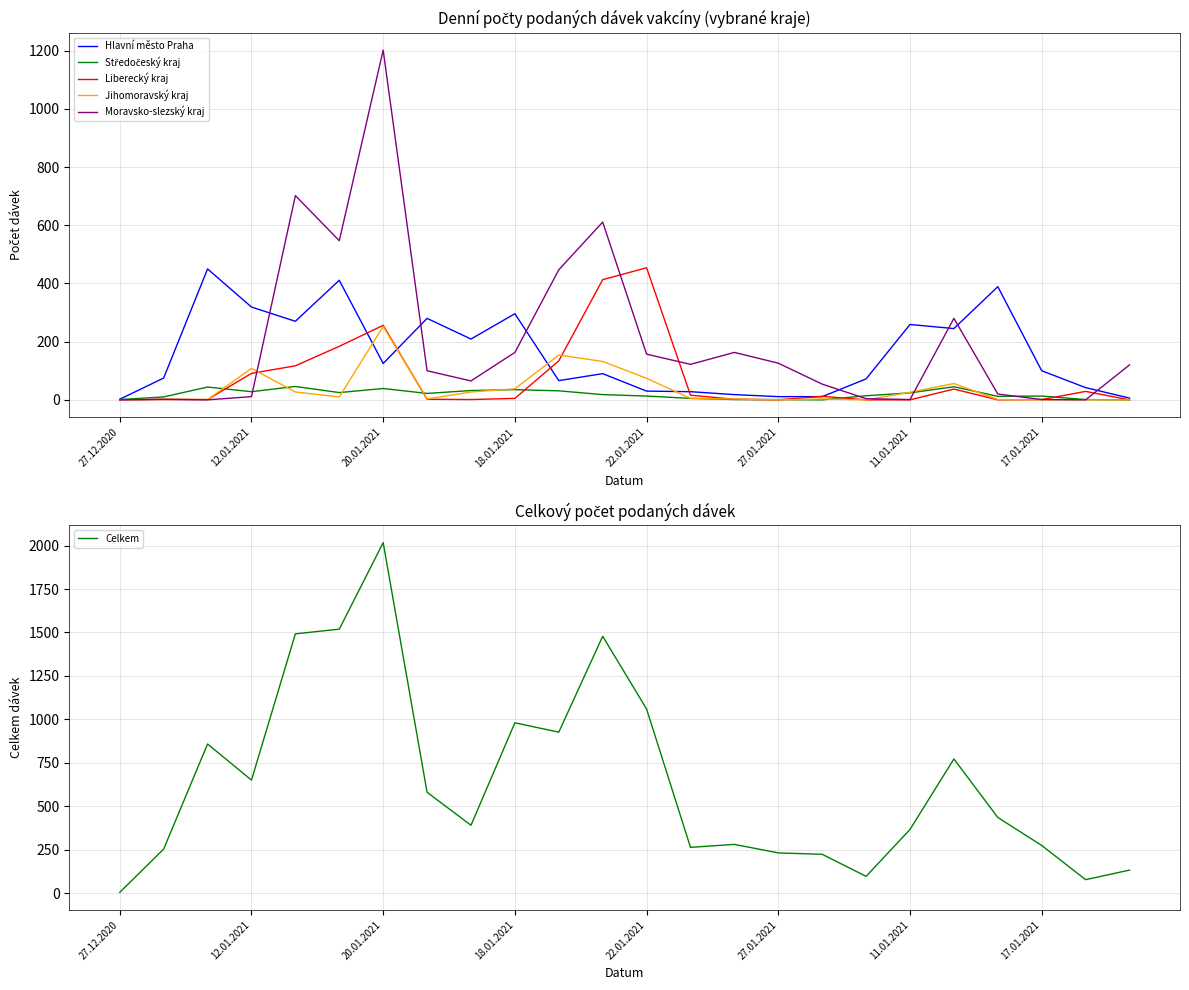

Read the Moravsko-slezský kraj value at 20, to the nearest 10.

20